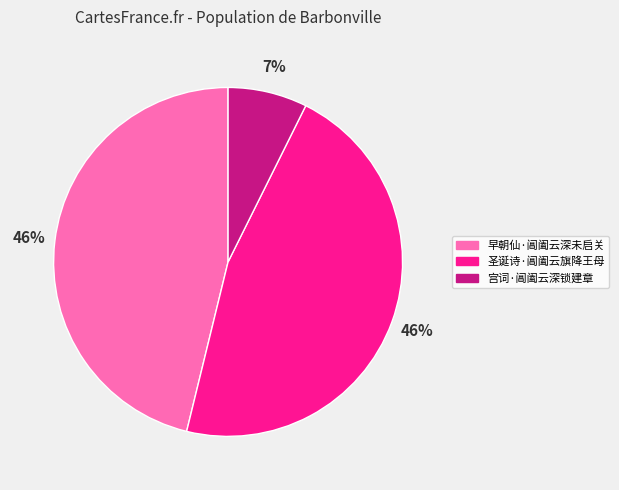

Is 宫词·阊阖云深锁建章 the majority of the pie?

No